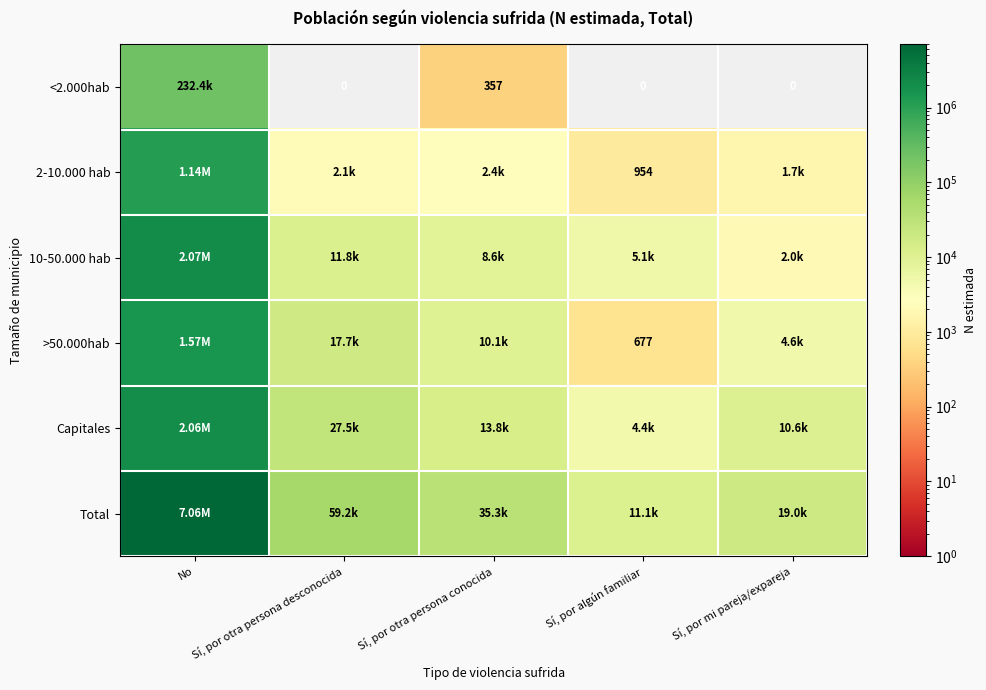

How many data points in <2.000hab are above 0?

2